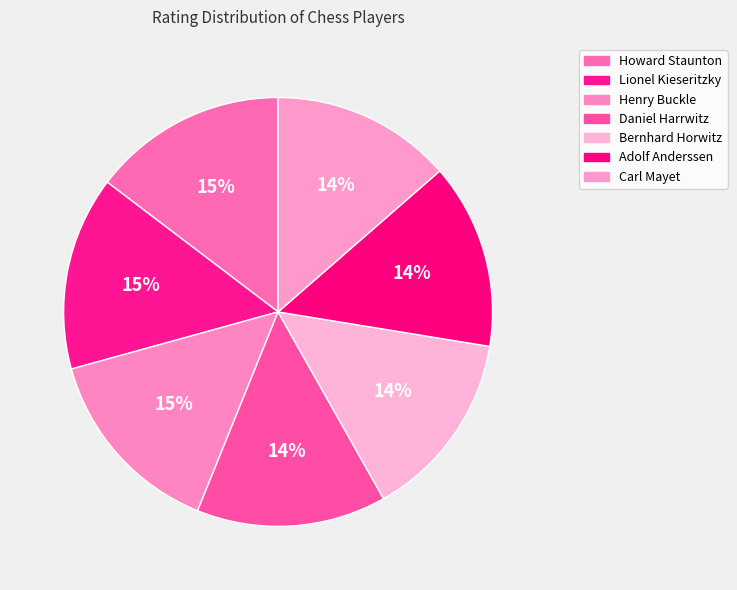

Which slice is the smallest?

Carl Mayet